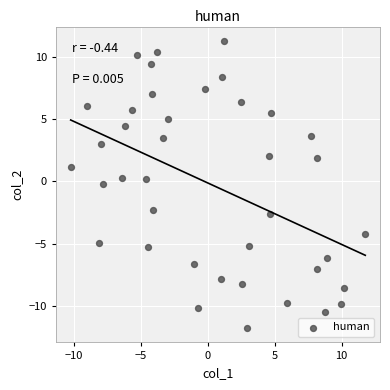

What is the range of X values (max minus min)?

22.0